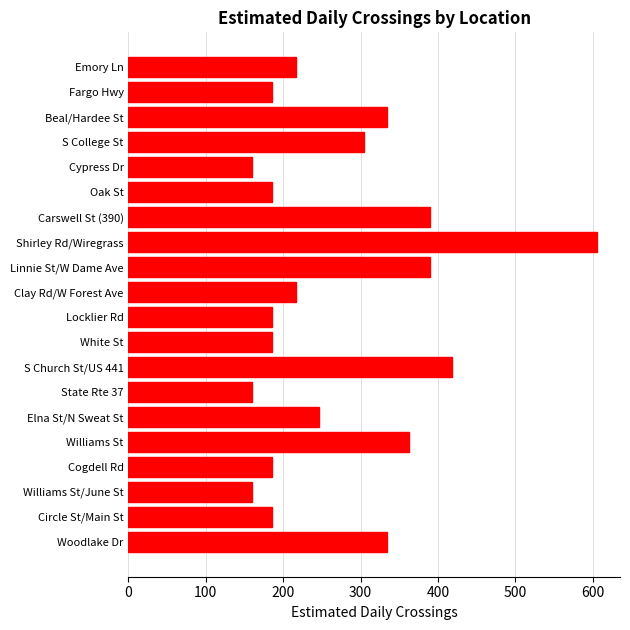

Reading top to bottom, transcribe all the data shown in this chart.

216	185	334	305	160	185	390	605	390	216	185	185	418	160	246	362	185	160	185	334